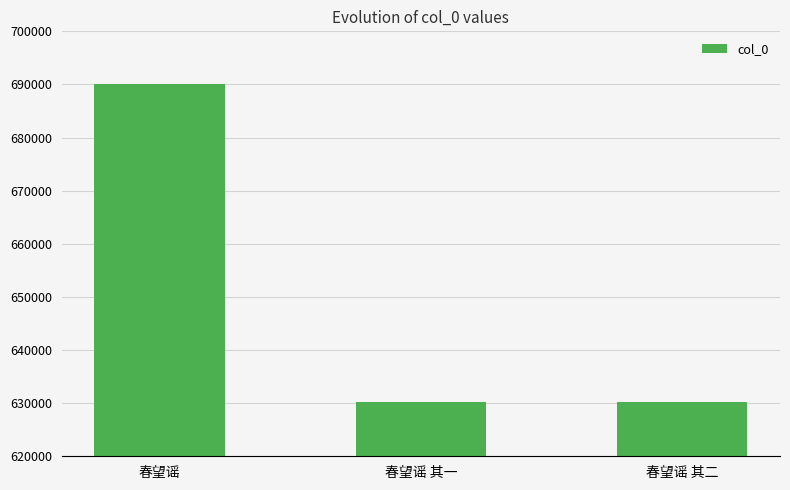

True or false: the data shows 690103 at 春望谣.

True